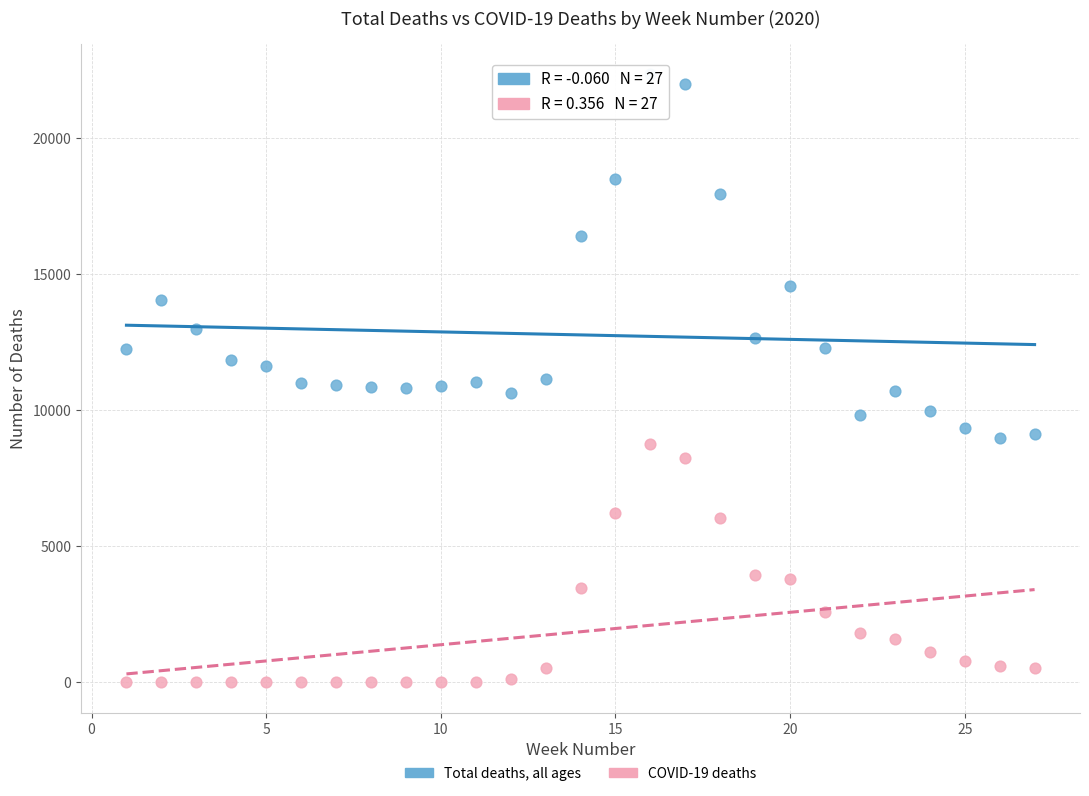

In the Total deaths, all ages series, what Y value is closest to 15665?

16387